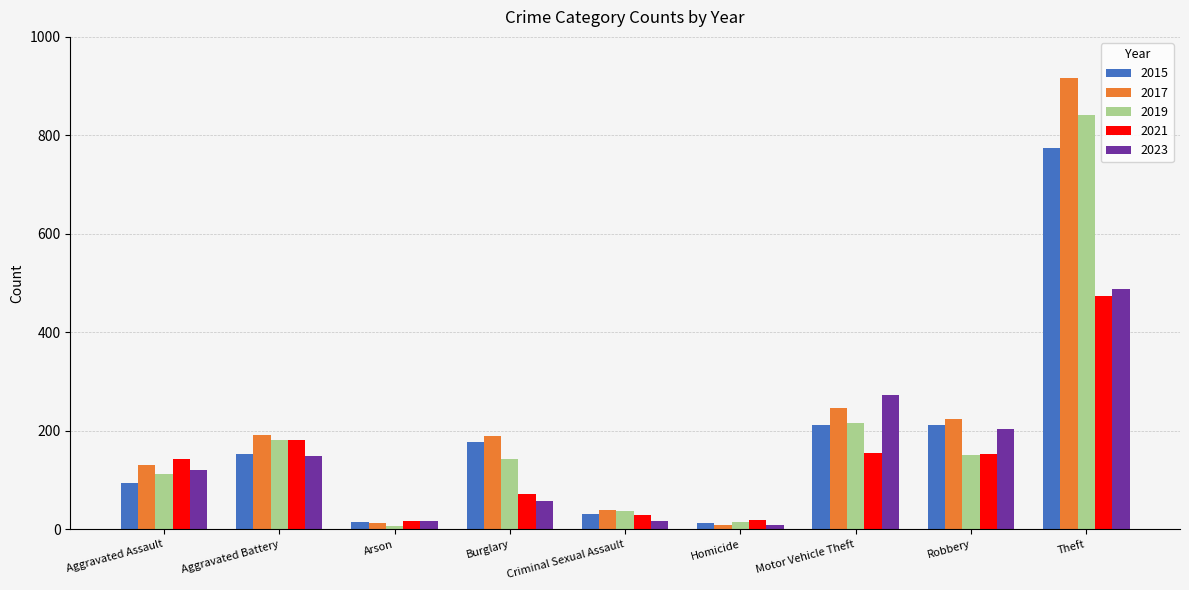

Which series has the largest total across all categories?

2017